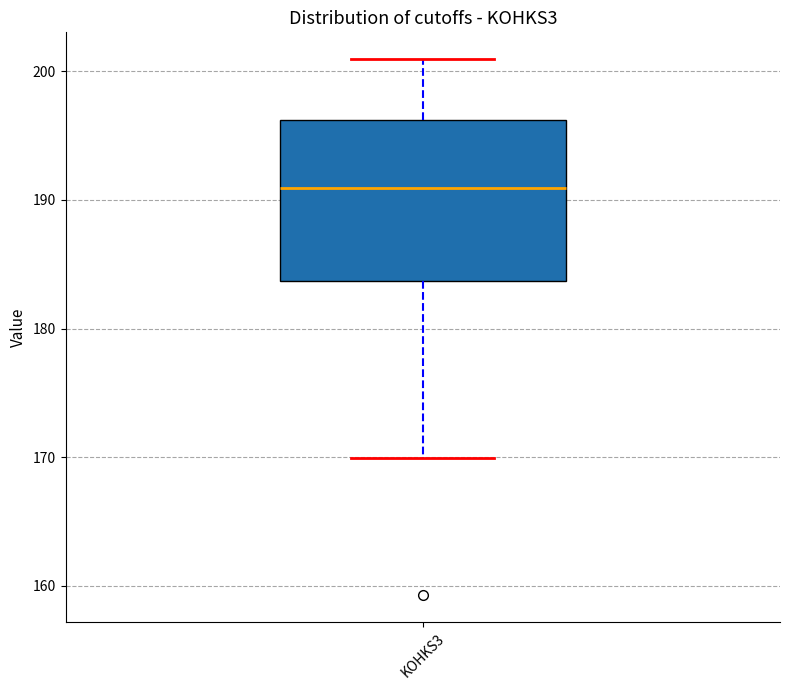

Transcribe this box plot: give where the median line is, the range the box spans, and where the two whiskers end, as read against the y-axis. The values are not printed on the chart, so give them approximately, as read against the axis.

median 191, box 184 to 196, whiskers 170 to 201